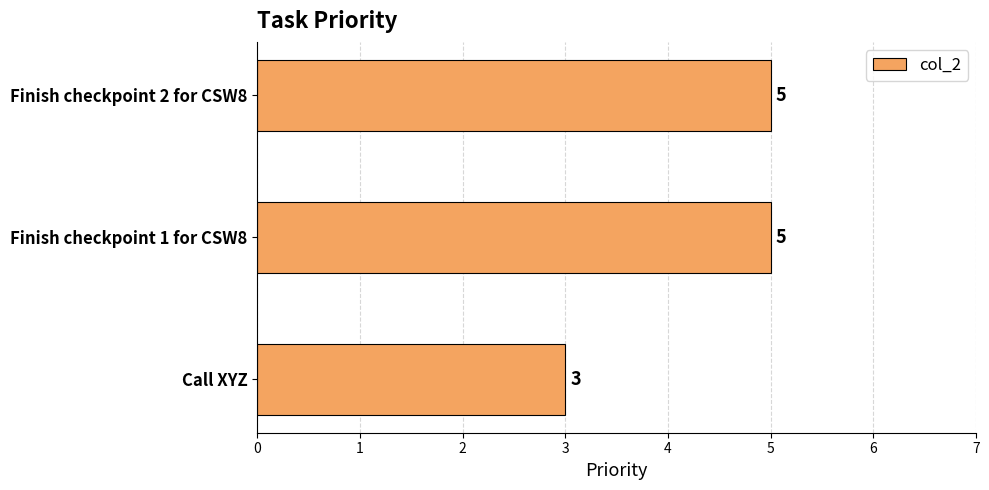

How many categories are shown in the chart?

3